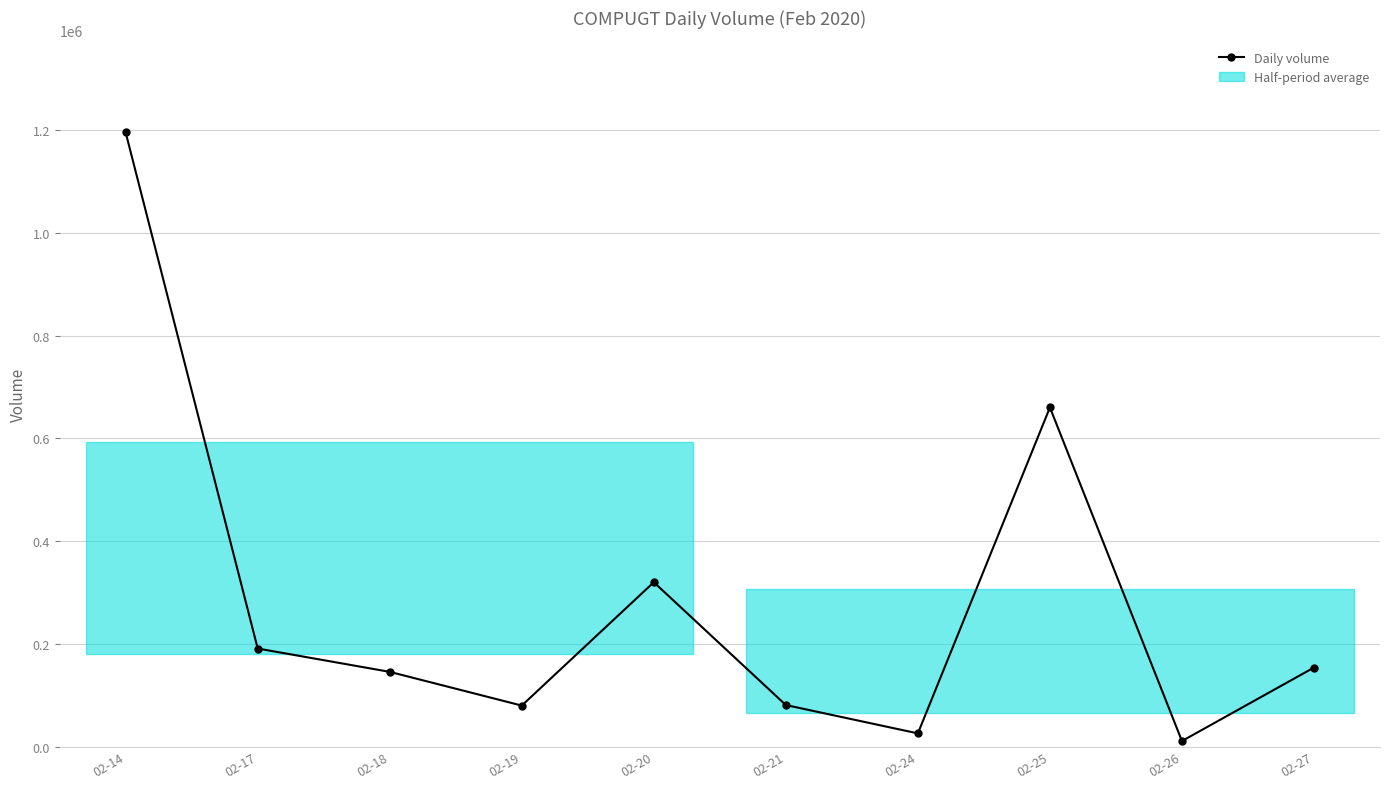

How many lines are shown in the chart?

1